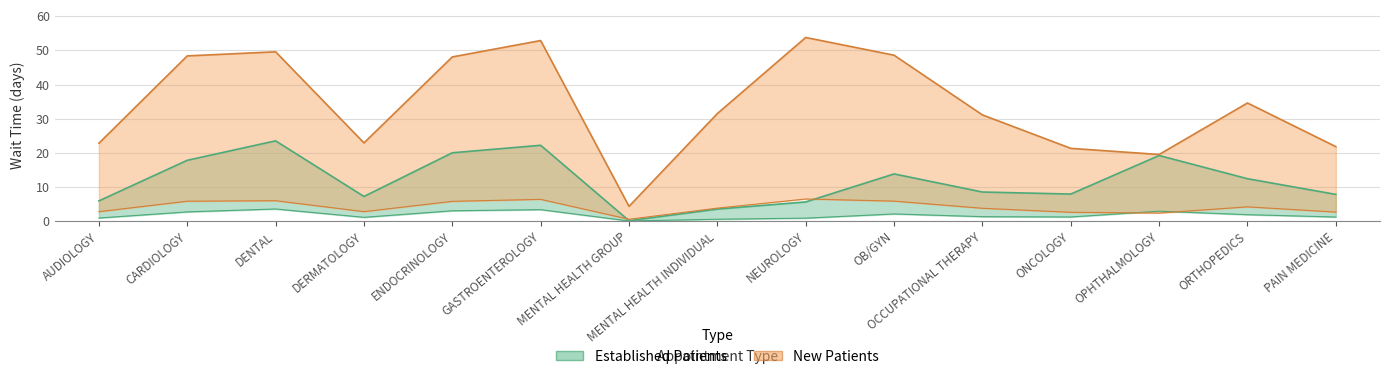

Reading left to right, what are all the values shown in this chart?

Established Patients: 5.9	17.8	23.5	7.2	20.0	22.2	0.1	3.5	5.6	13.8	8.5	7.9	19.2	12.4	7.8
New Patients: 22.8	48.4	49.6	22.9	48.1	52.9	4.3	31.5	53.8	48.6	31.1	21.3	19.5	34.6	21.8